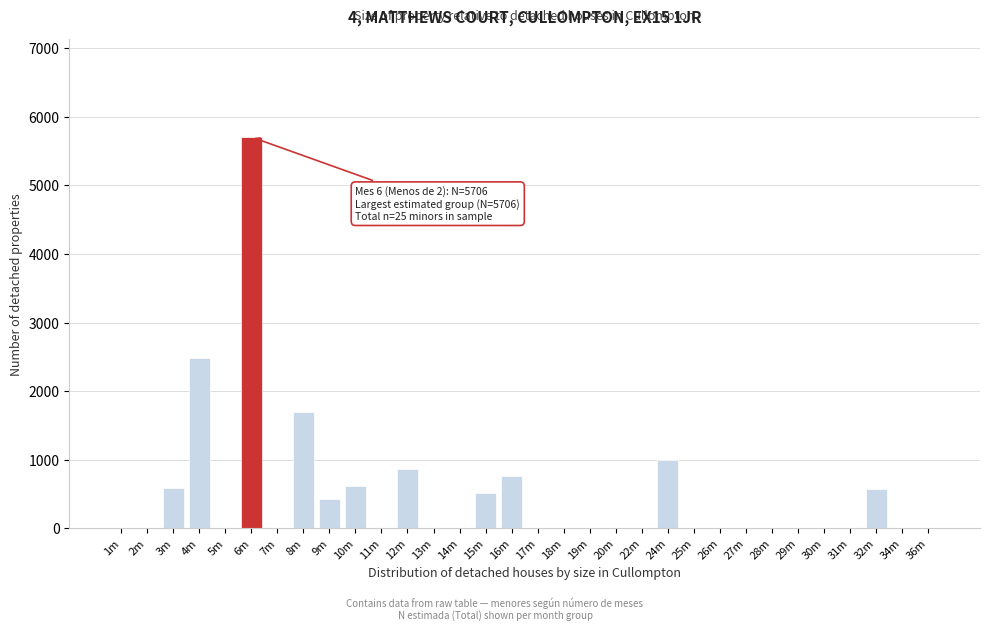

What is the greatest value displayed?

5706